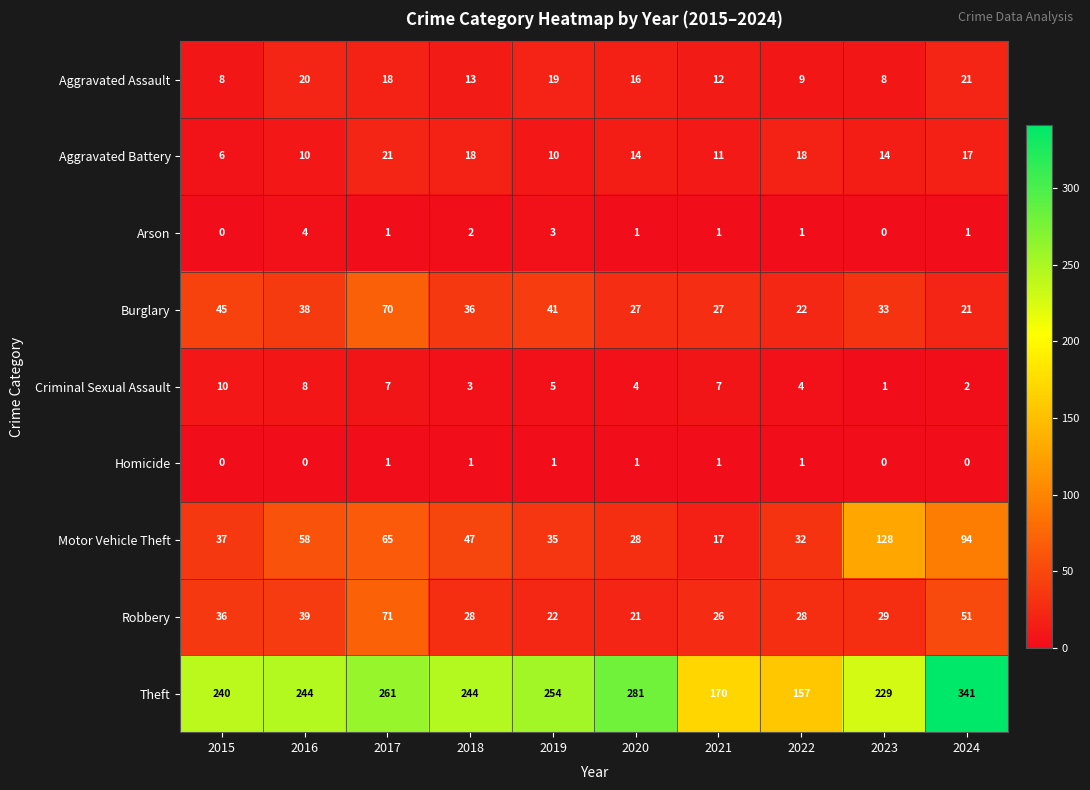

Is it true that Arson equals 1 at 2020?

True